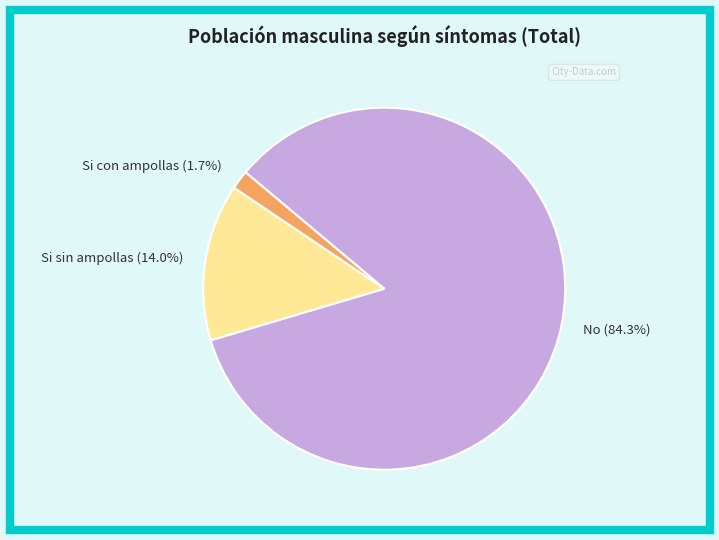

Which category has the biggest portion of the pie?

No